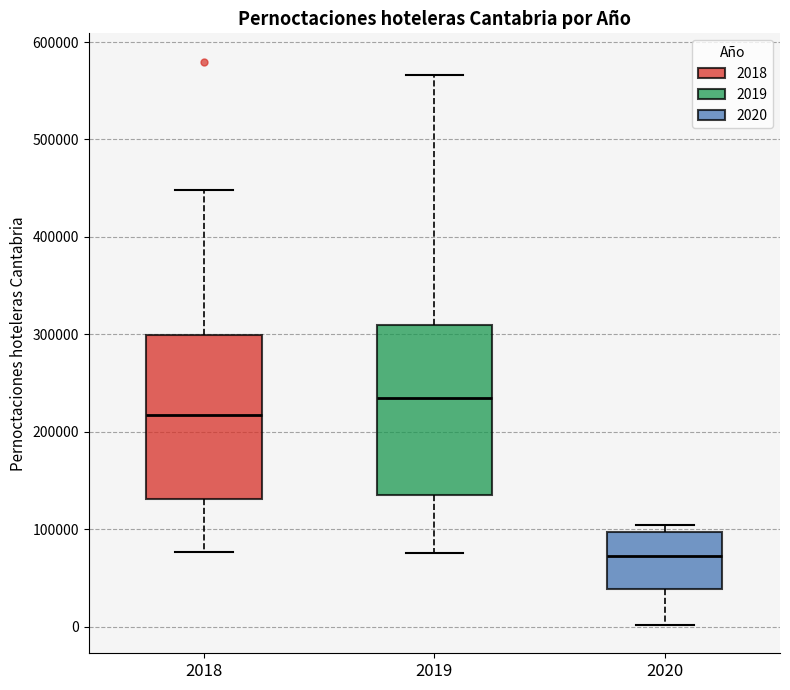

Reading left to right, read every box against the y-axis: the position of its median line, the range the box covers, and the ends of its whiskers. The values are not printed on the chart, so give them approximately, as read against the axis.

2018: median 220000, box 130000 to 300000, whiskers 80000 to 450000
2019: median 230000, box 140000 to 310000, whiskers 80000 to 570000
2020: median 70000, box 40000 to 100000, whiskers 0 to 100000 (just above the box's upper edge)